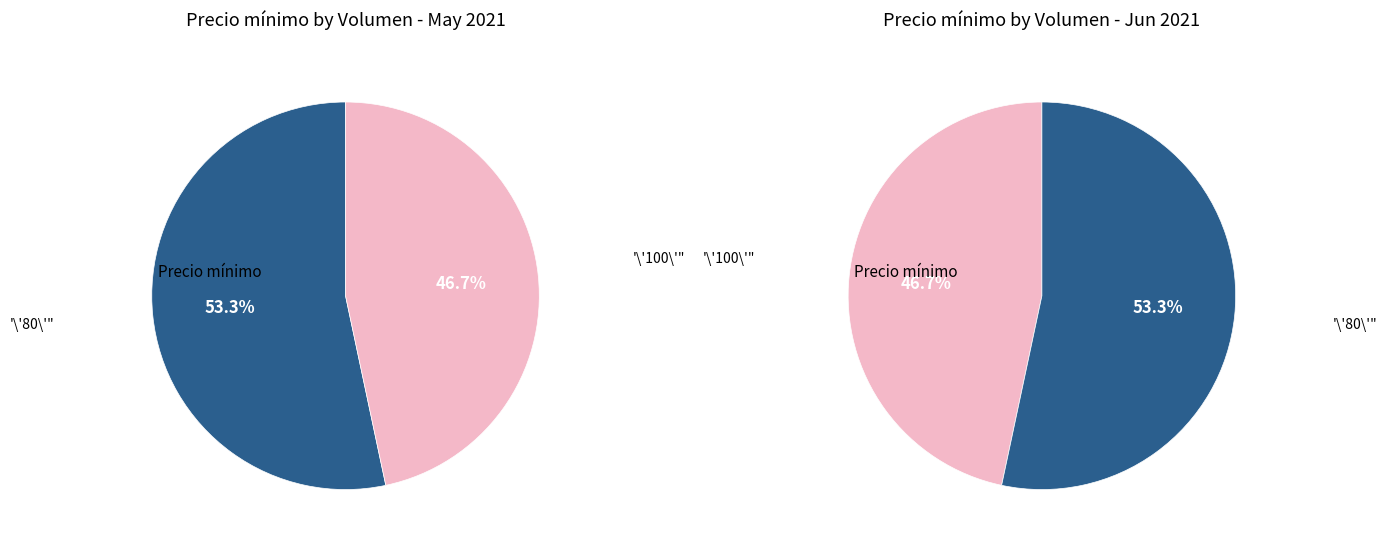

Count the number of slices in the pie.

2